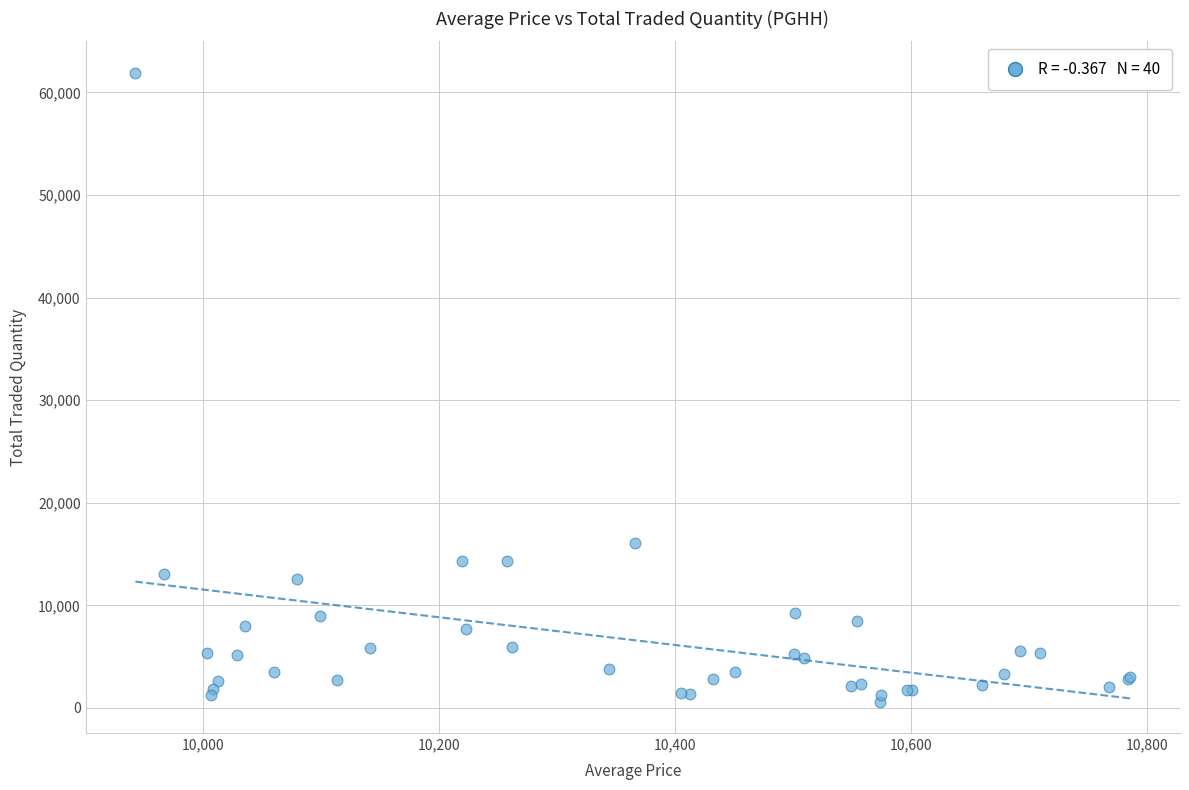

What Y value in the scatter plot is closest to 31266?

16066